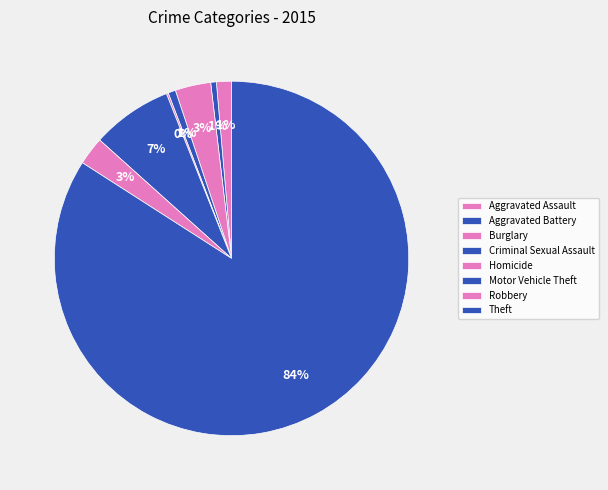

To the nearest percent, what is the average slice percentage?

12%